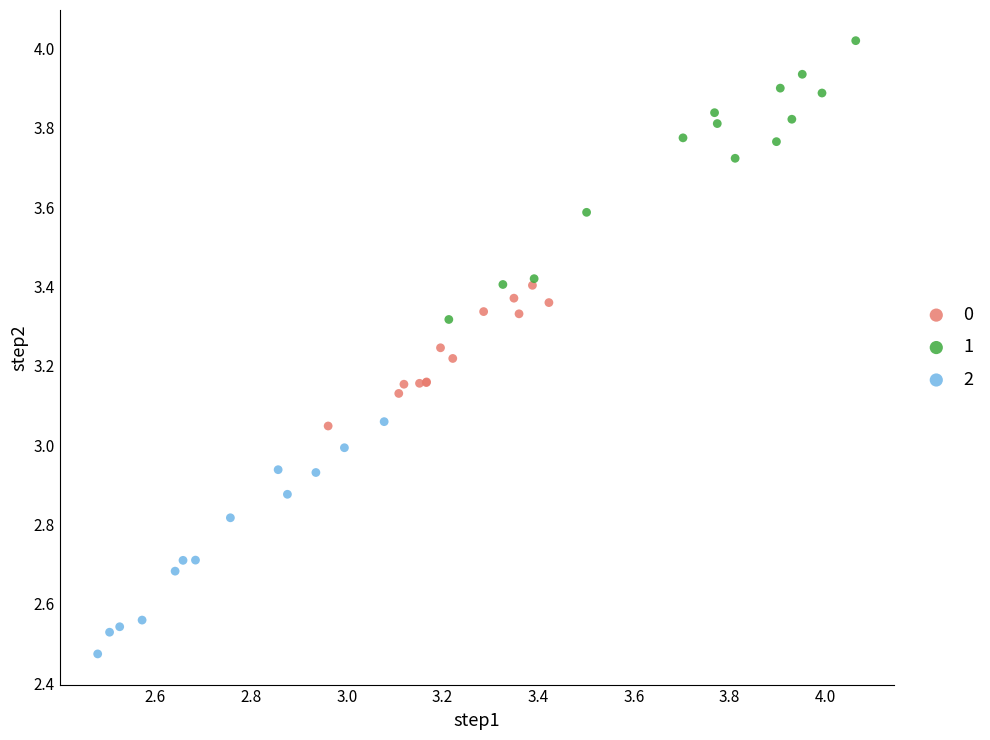

What are all the series names shown in the legend?

0, 1, 2